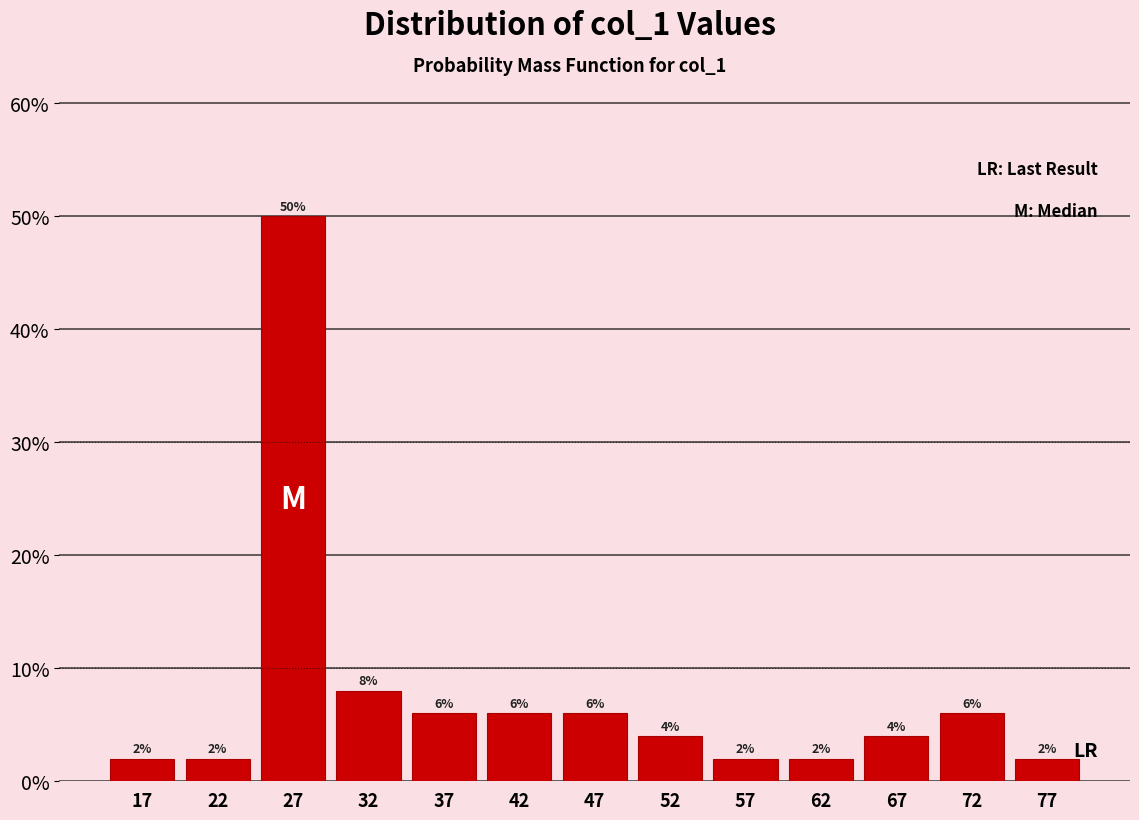

How tall is the bar that spans 40 to 45 on the x-axis?

6